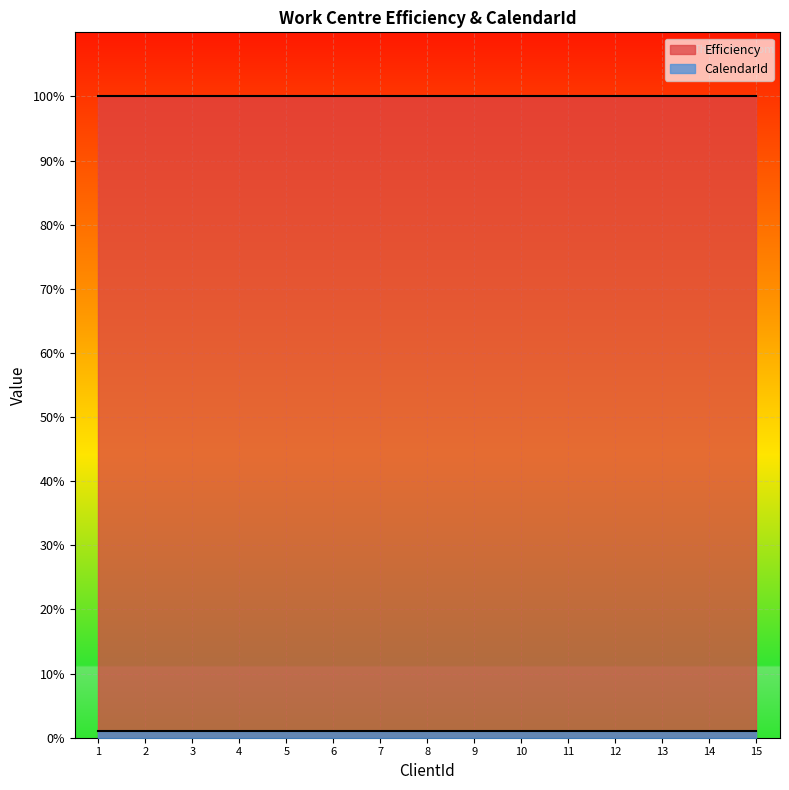

What is the sum of the Efficiency values at 5 and 12?

200